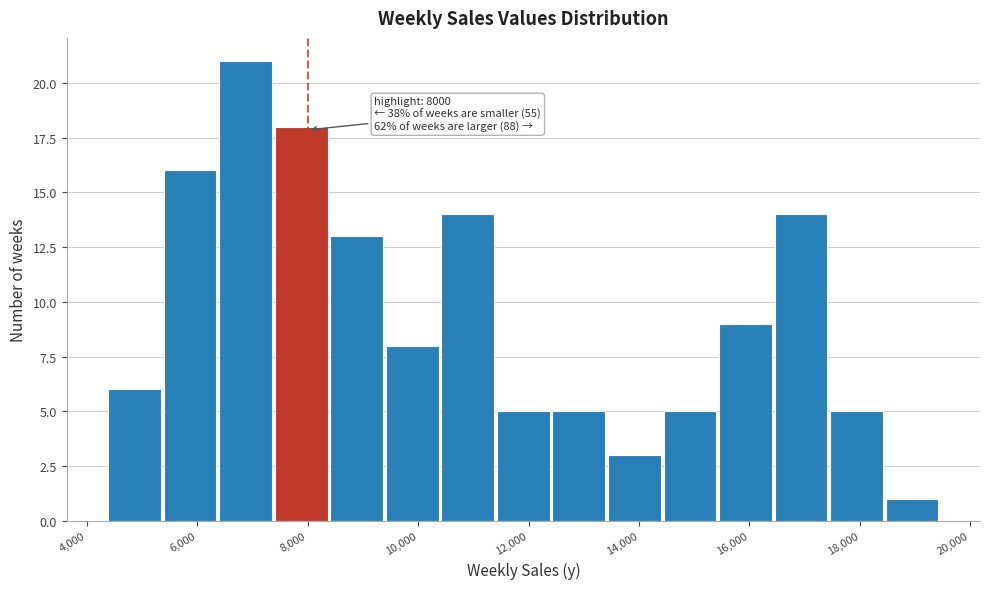

Which range on the x-axis has the tallest bar?

6400 to 7400